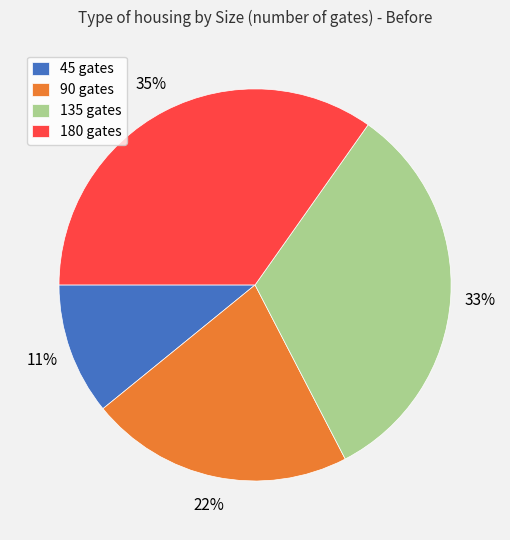

Rank the categories by value from highest to lowest.

180 gates, 135 gates, 90 gates, 45 gates